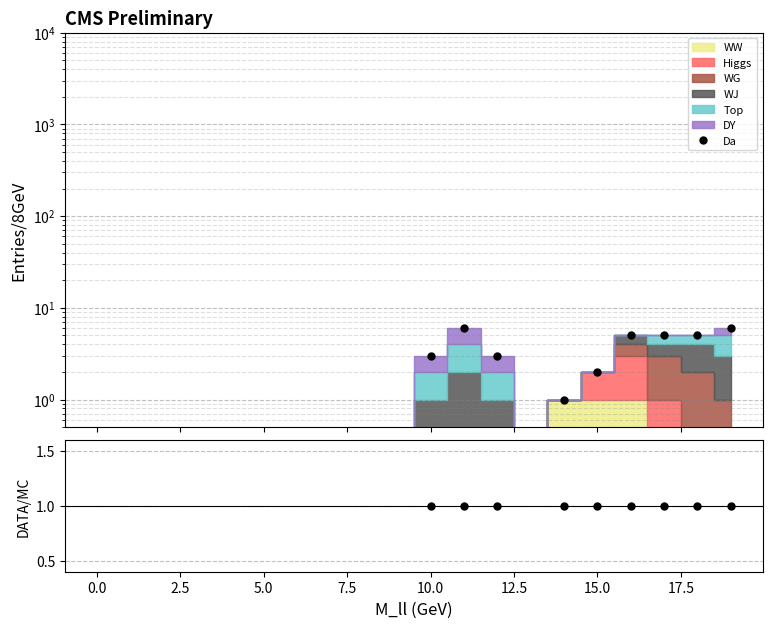

At which category is the sum across all series the highest?

11